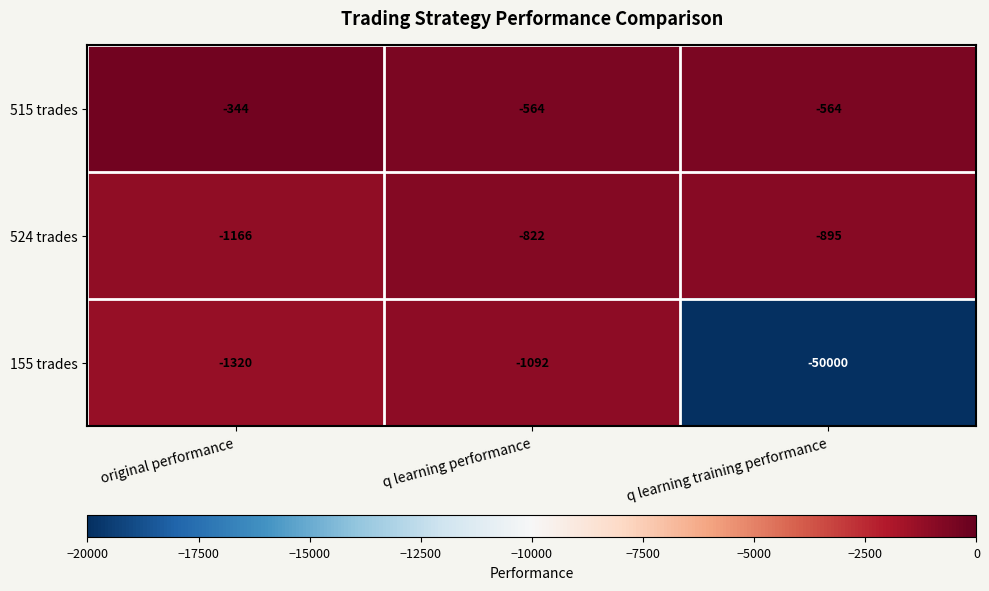

Count the number of categories in the chart.

3